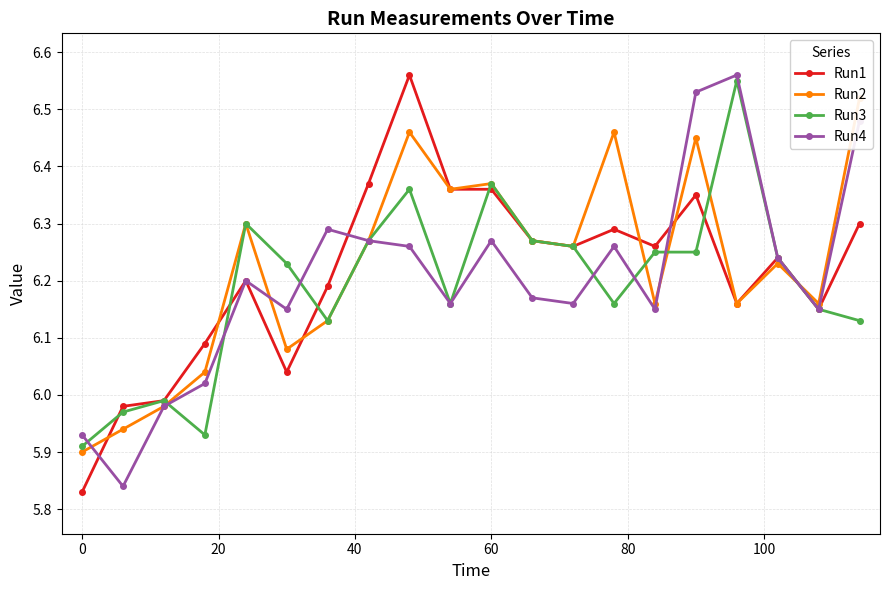

Which series has the largest total across all categories?

Run2